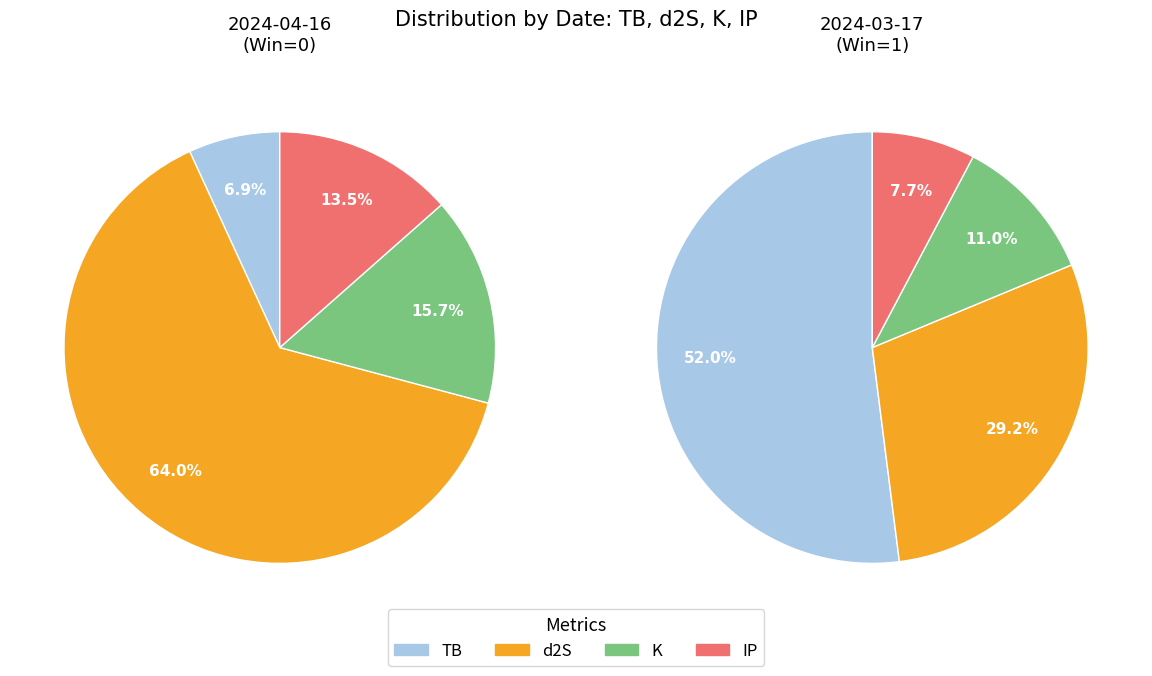

Between 2024-04-16 and 2024-03-17, which is larger?

2024-03-17